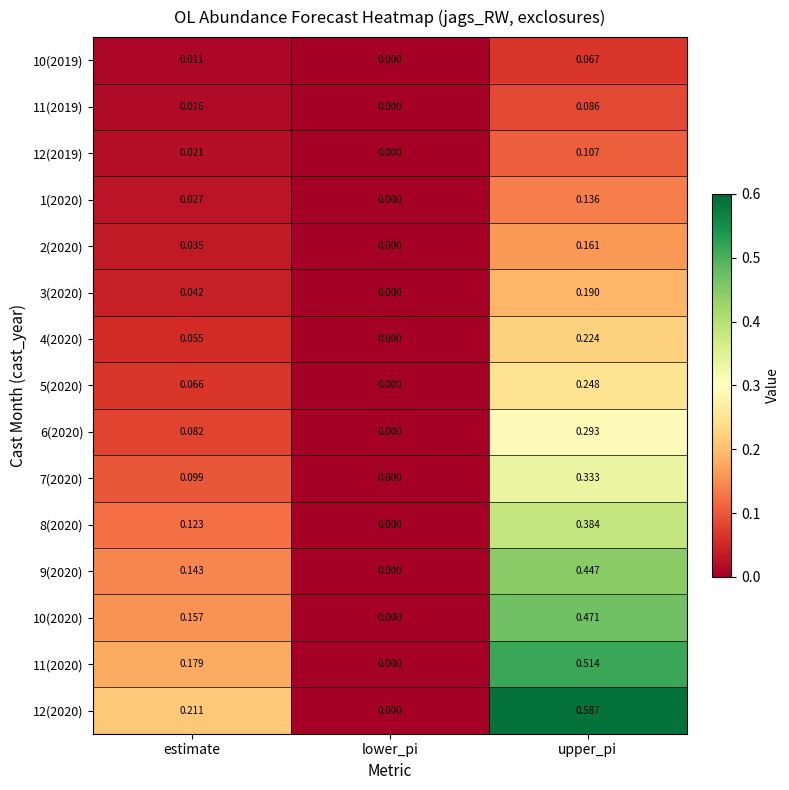

At which label does 12(2019) reach its peak?

upper_pi